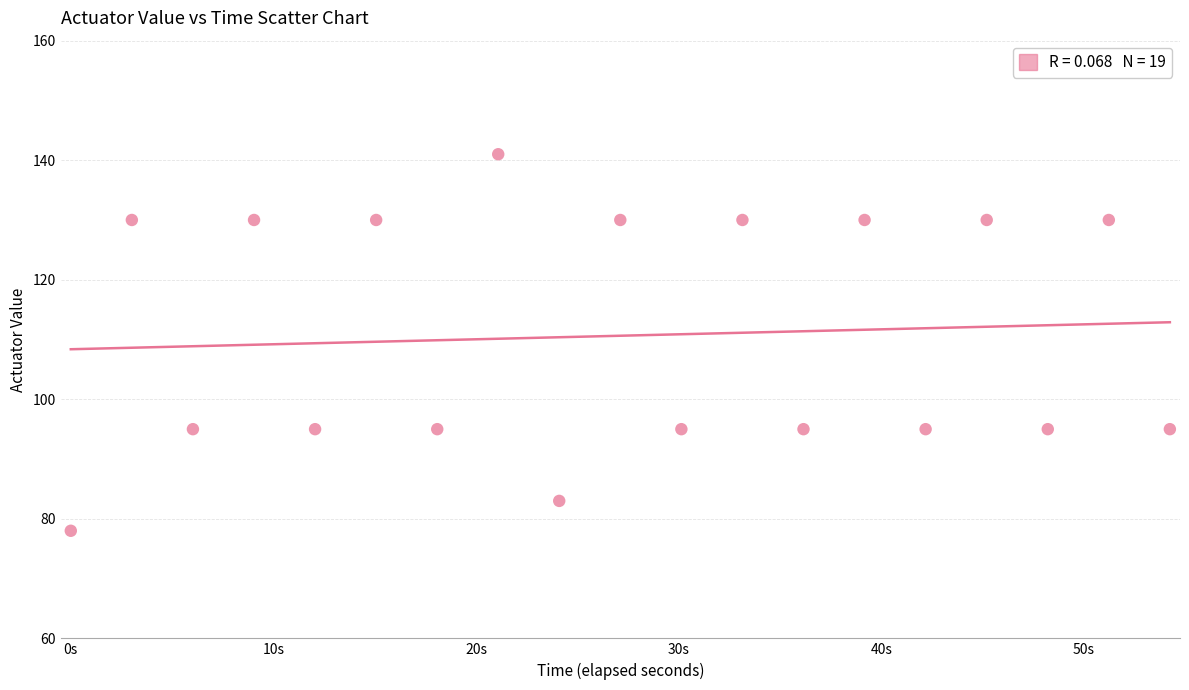

What is the range of Y values (max minus min)?

63